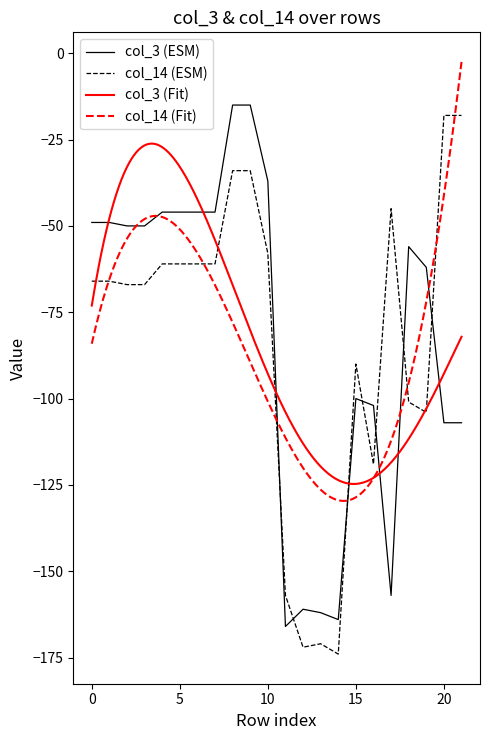

Reading left to right, extract all data points from this chart.

col_3: -49	-49	-50	-50	-46	-46	-46	-46	-15	-15	-37	-166	-161	-162	-164	-100	-102	-157	-56	-62	-107	-107
col_14: -66	-66	-67	-67	-61	-61	-61	-61	-34	-34	-58	-157	-172	-171	-174	-90	-119	-45	-101	-104	-18	-18